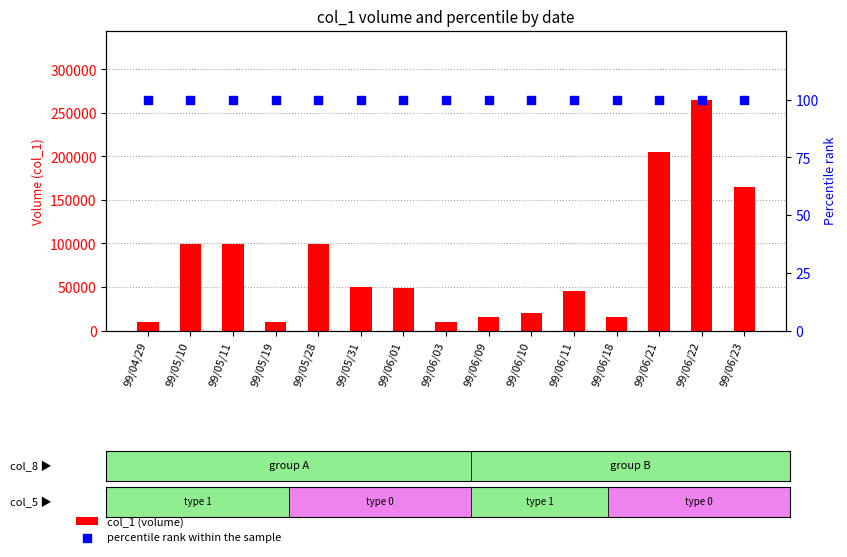

At which category is the sum across all series the highest?

99/06/22